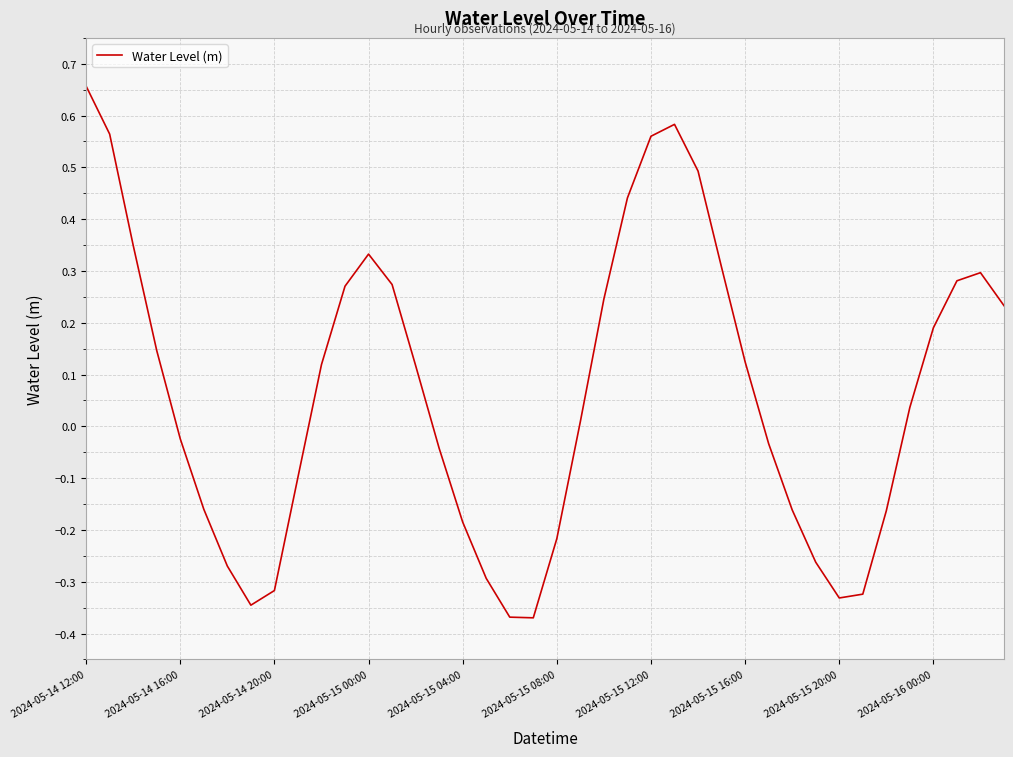

True or false: the data has more than 2 interior local peaks.

True